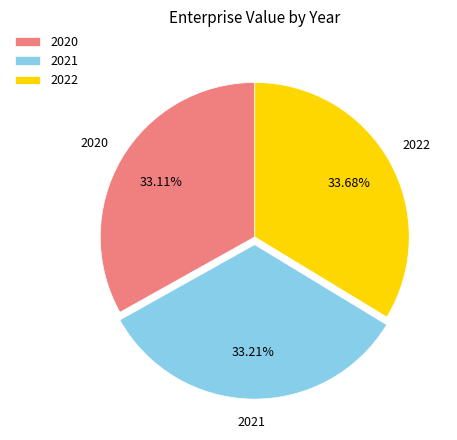

How many segments does this pie chart have?

3